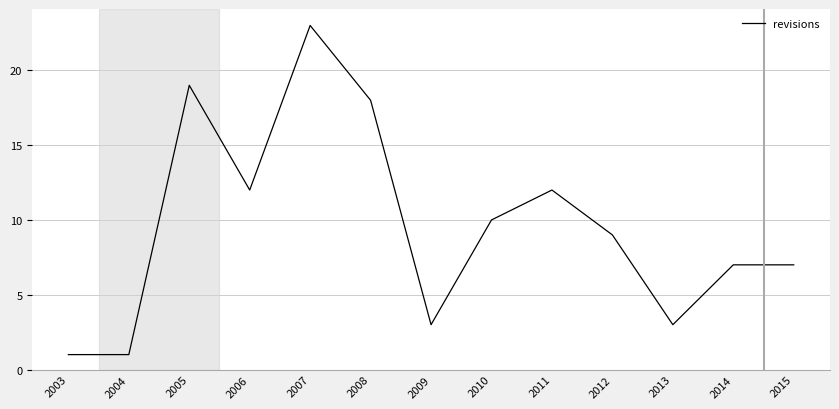

What is the difference between the maximum and minimum values?

22